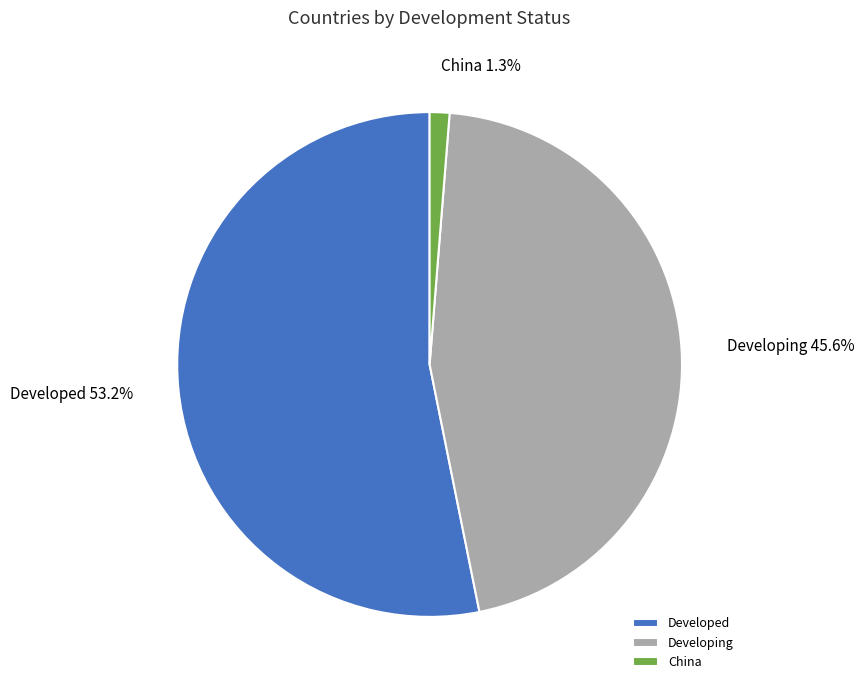

True or false: Developing accounts for 37% of the total.

False